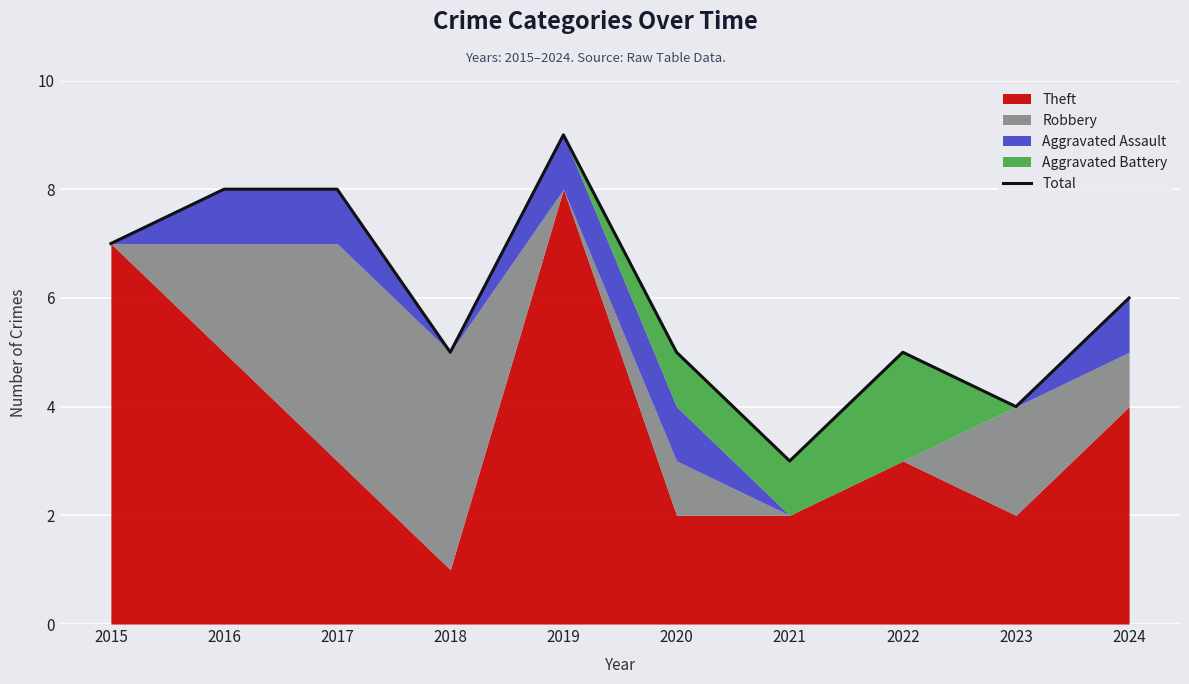

Reading left to right, what are all the values shown in this chart?

7	8	8	5	9	5	3	5	4	6